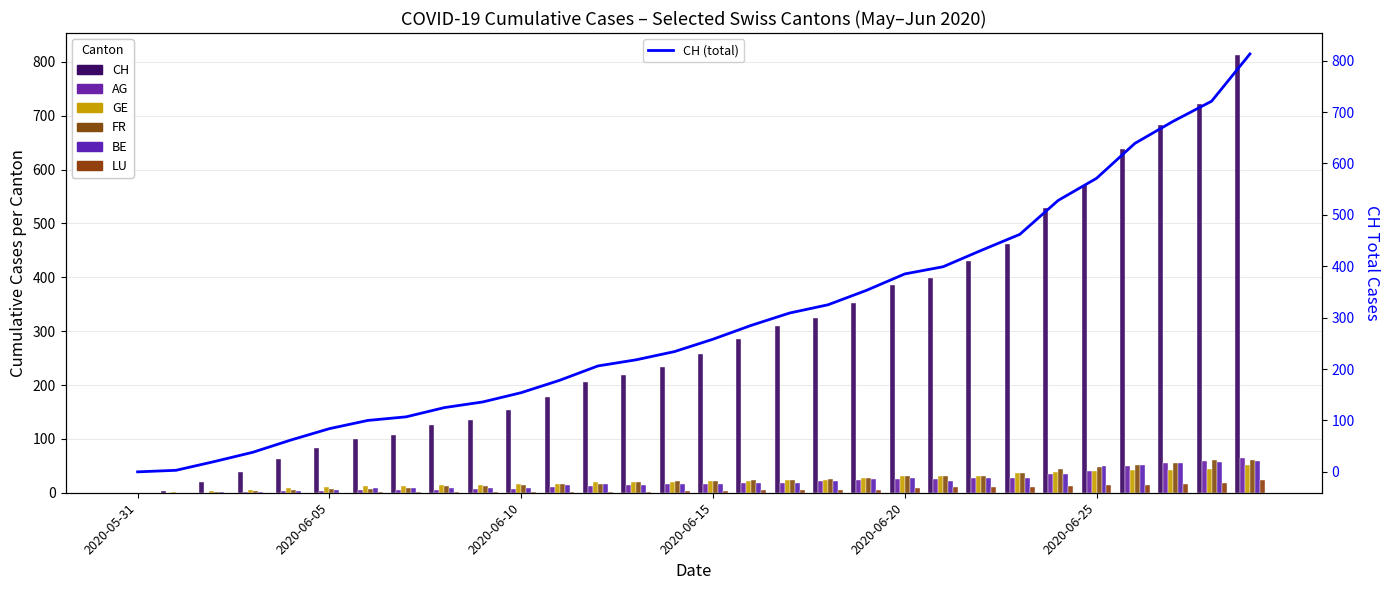

Which series has the largest total across all categories?

CH